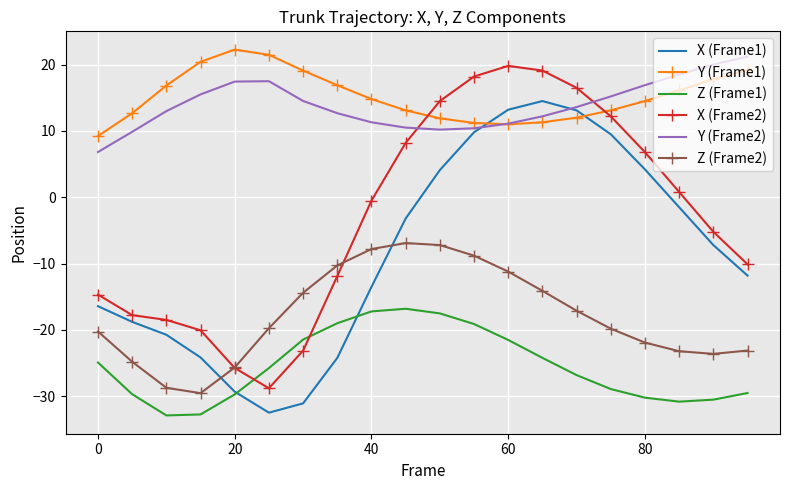

True or false: Y (Frame1) and Z (Frame1) cross at least once.

False